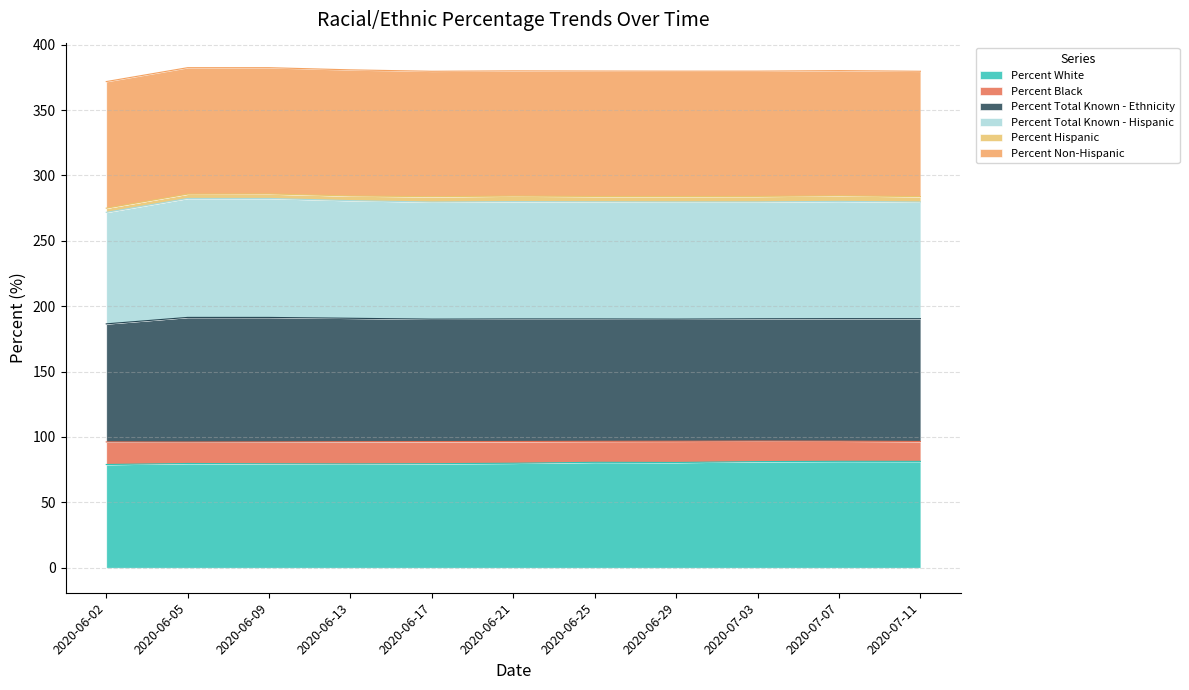

What is the difference between the Percent Total Known - Ethnicity values at 2020-07-07 and 2020-06-09?

2.2